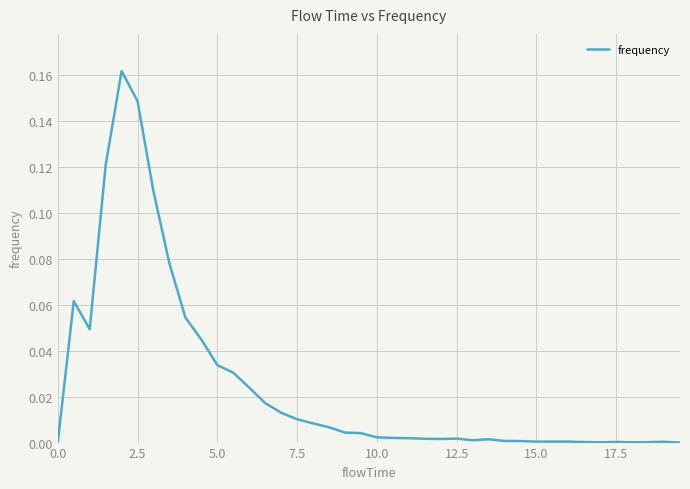

How many distinct data groups are displayed?

1